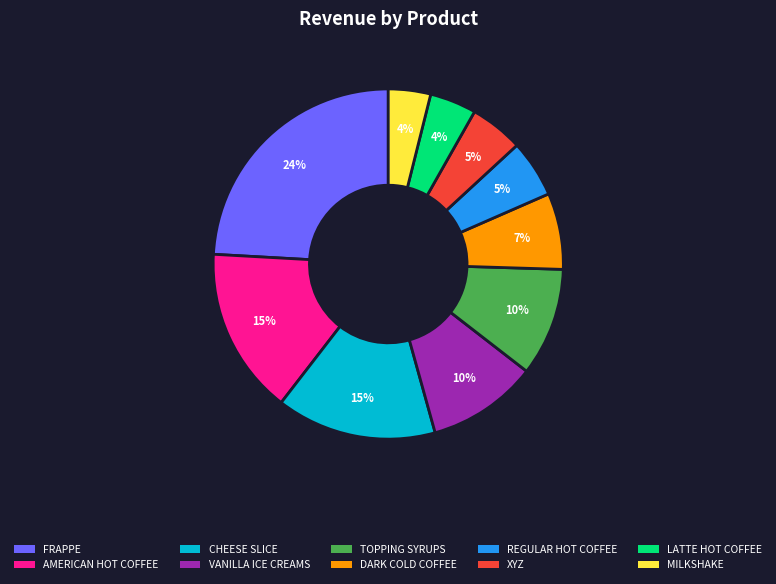

Does VANILLA ICE CREAMS account for over 50% of the chart?

No